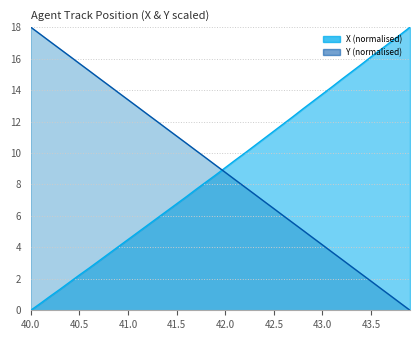

Is the value of Y at 41.7 greater than the value of X at 42.8?

No